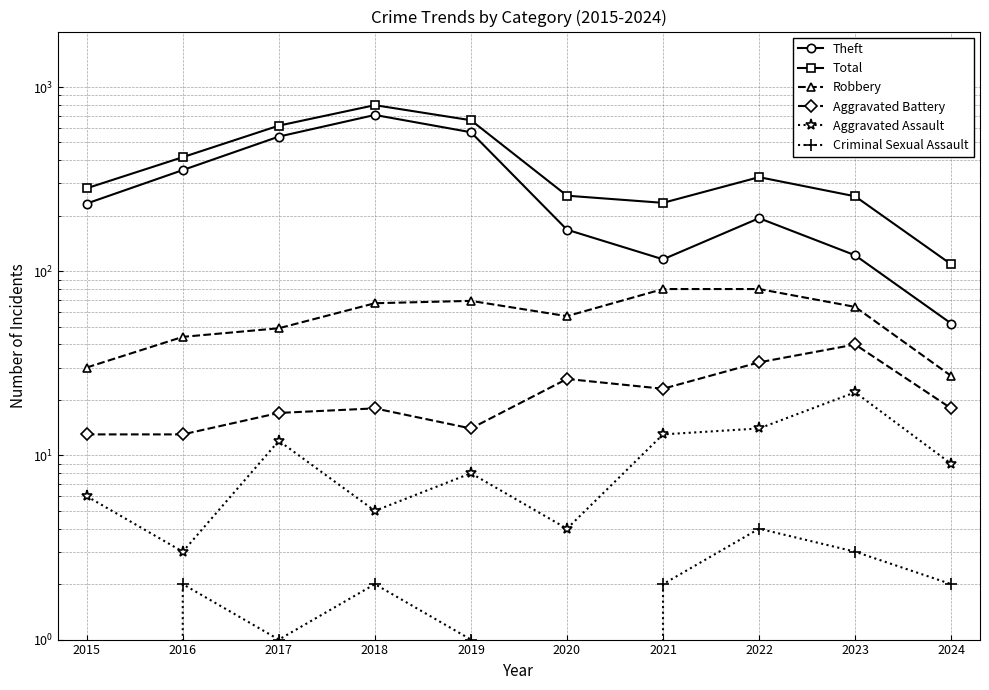

What is the total value across all series at 2023?

506